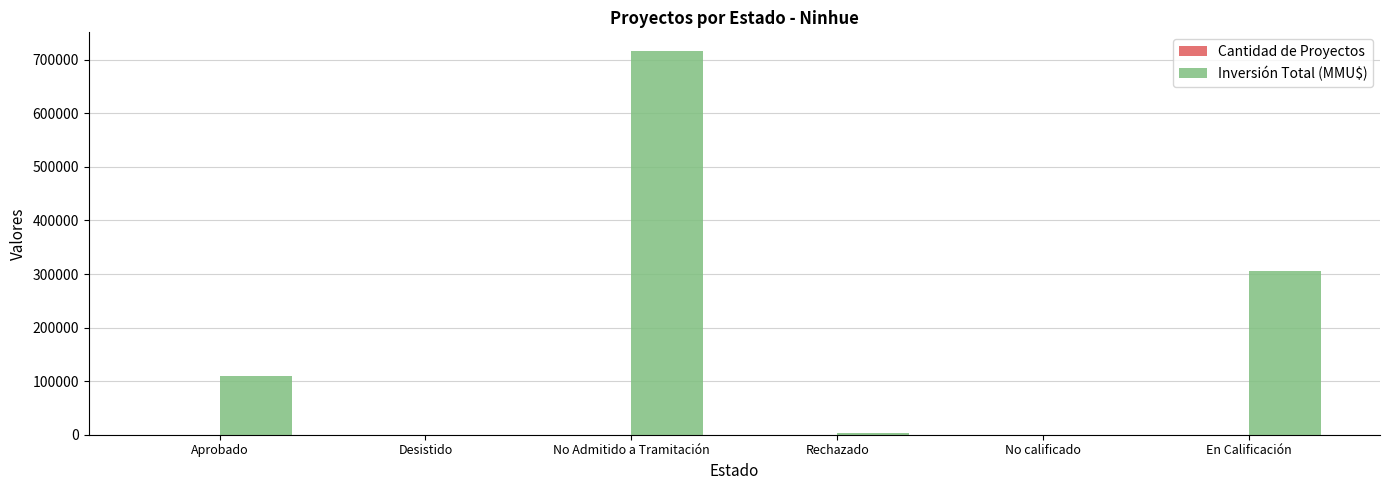

Between Desistido and En Calificación, which series saw the biggest shift?

Inversión Total (MMU$)